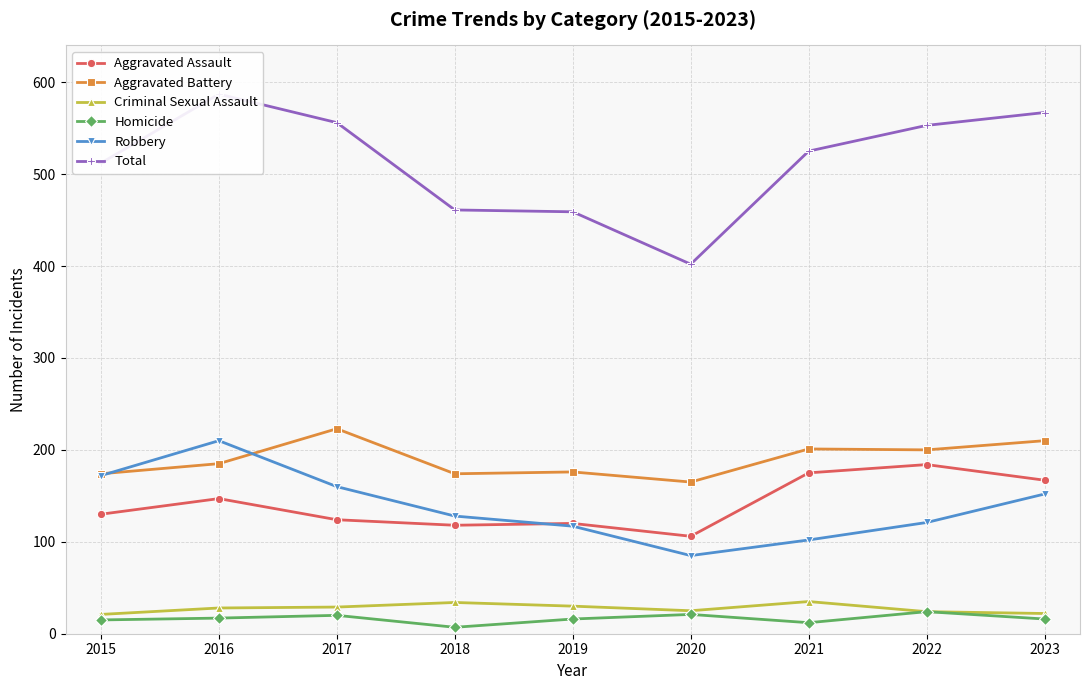

Reading left to right, what are all the values shown in this chart?

Aggravated Assault: 130	147	124	118	120	106	175	184	167
Aggravated Battery: 174	185	223	174	176	165	201	200	210
Criminal Sexual Assault: 21	28	29	34	30	25	35	24	22
Homicide: 15	17	20	7	16	21	12	24	16
Robbery: 172	210	160	128	117	85	102	121	152
Total: 512	587	556	461	459	402	525	553	567